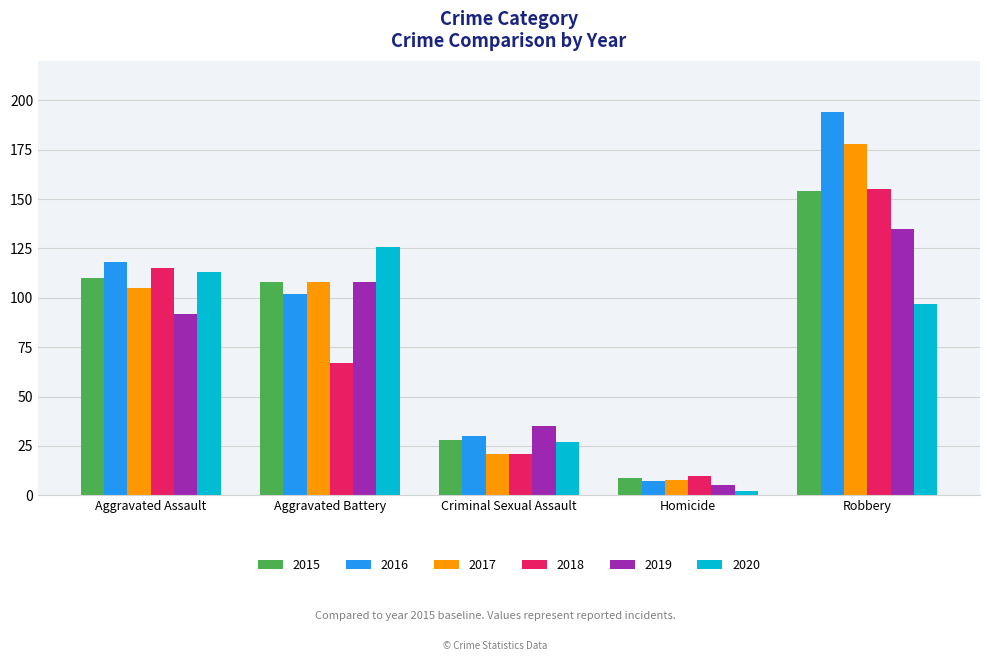

Count the 2019 values in the range 35 to 108.

3